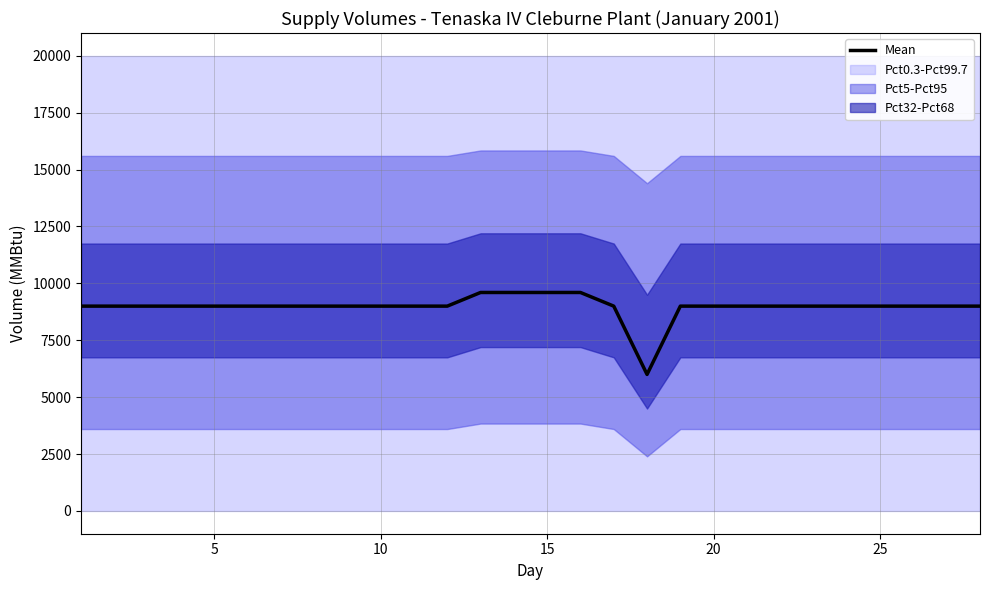

What is the sum of all values?

251400